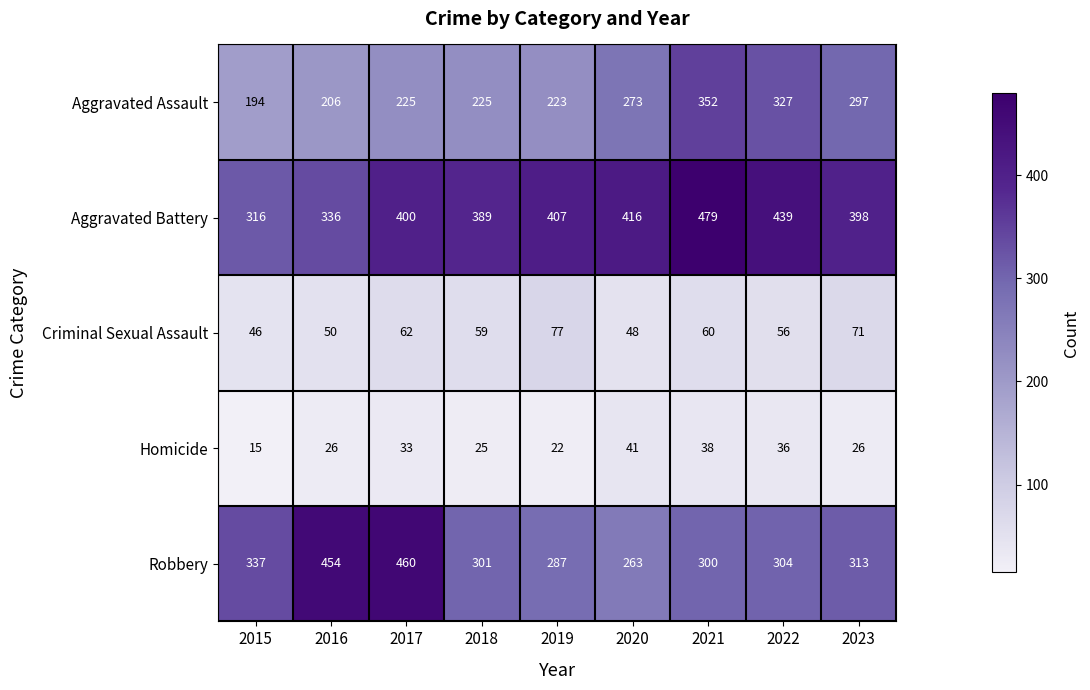

At which label does Criminal Sexual Assault first exceed 59?

2017